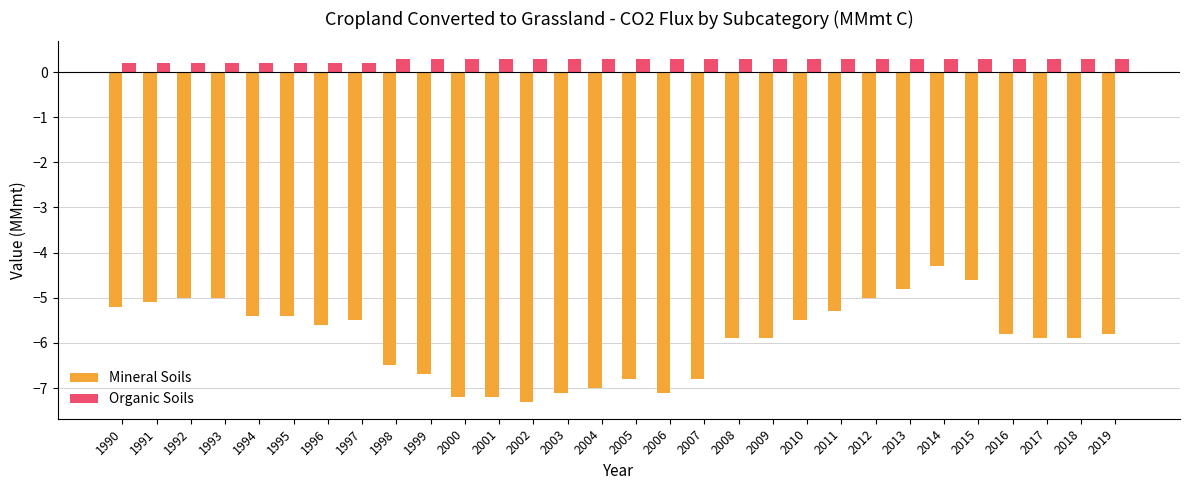

What are all the series names shown in the legend?

Mineral Soils, Organic Soils